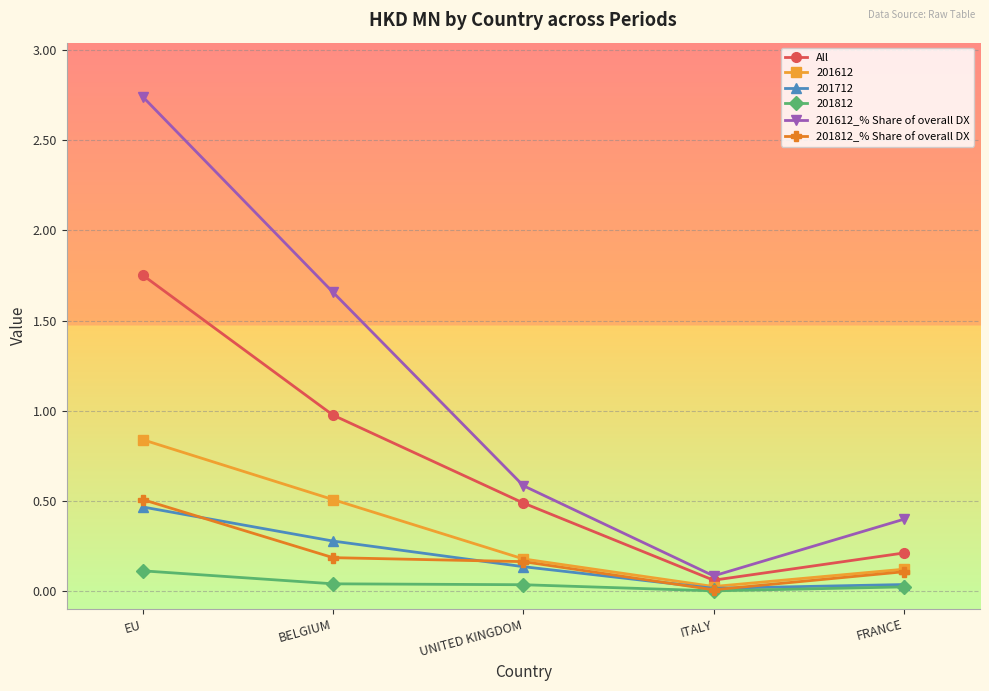

Which series has the largest range (max minus min)?

201612_% Share of overall DX